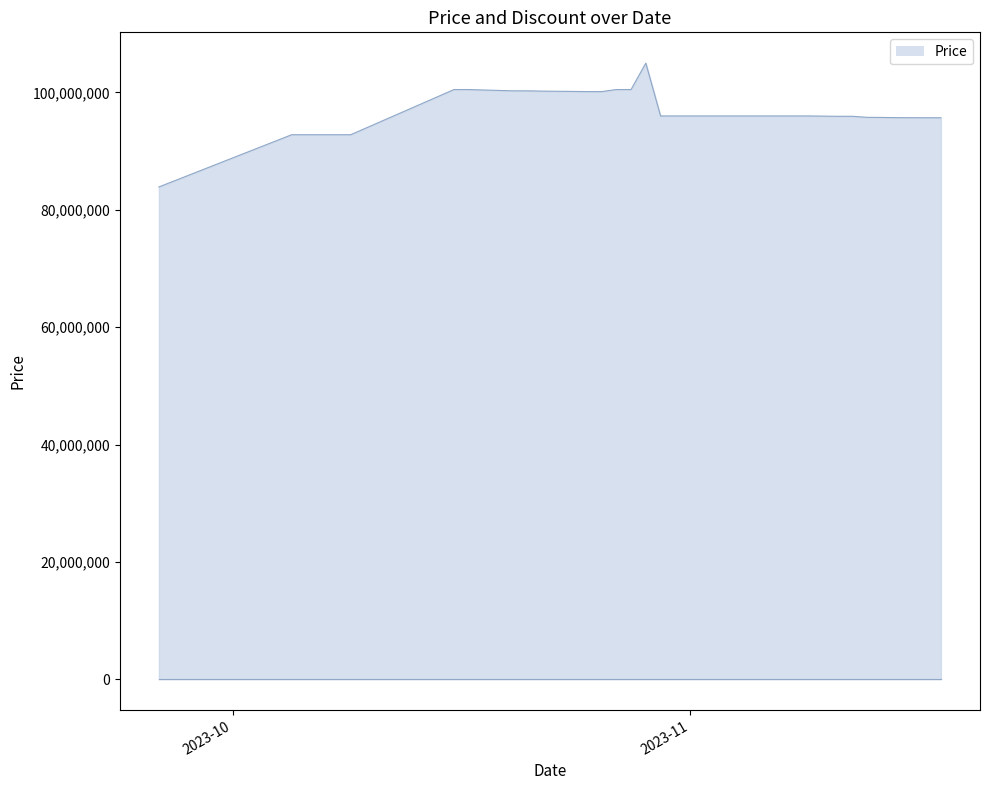

What is the minimum value shown in the chart?

83900000